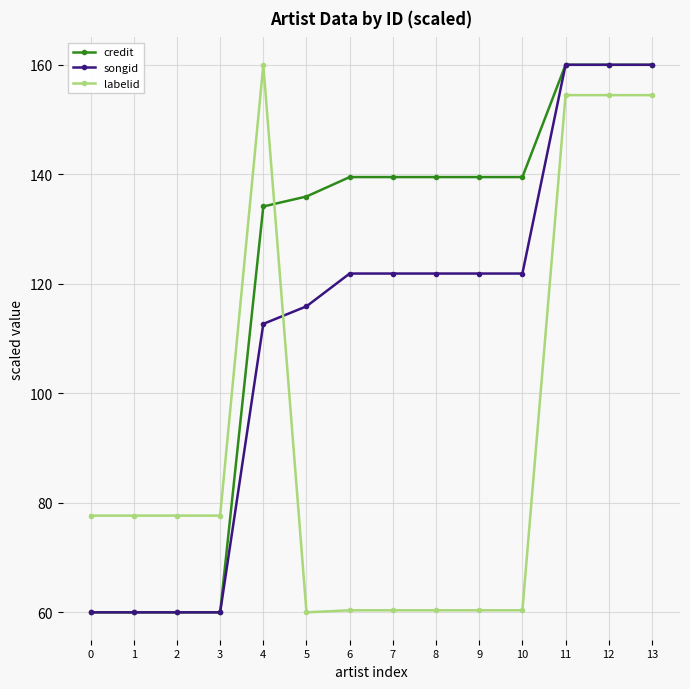

After their last crossing, which series has the higher values: labelid or credit?

credit